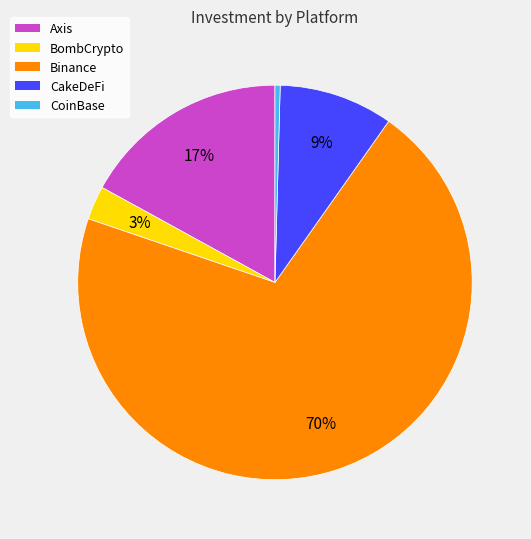

Between CoinBase and Axis, which is larger?

Axis